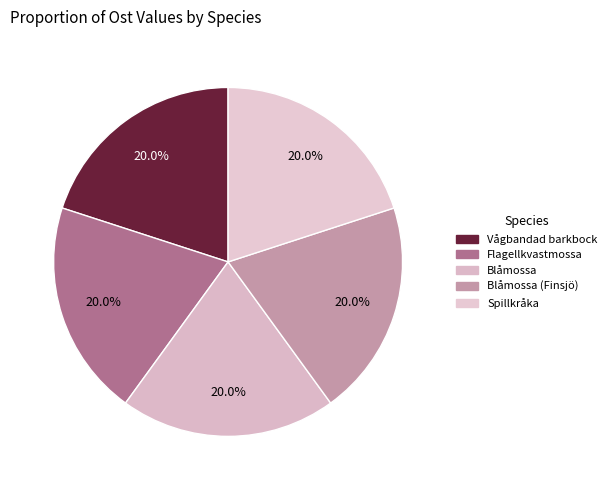

How much of the chart is everything except Blåmossa?

80.0%